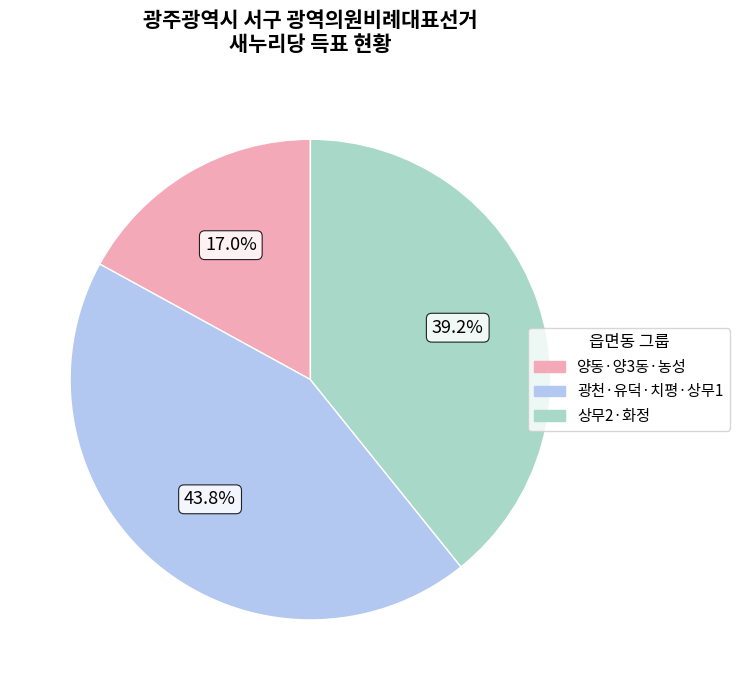

Is there a majority slice in this chart?

No